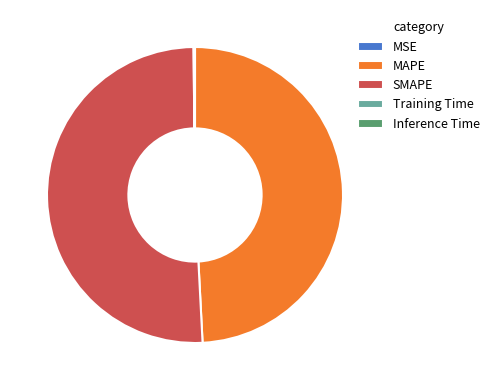

What is the largest slice in the pie chart?

SMAPE